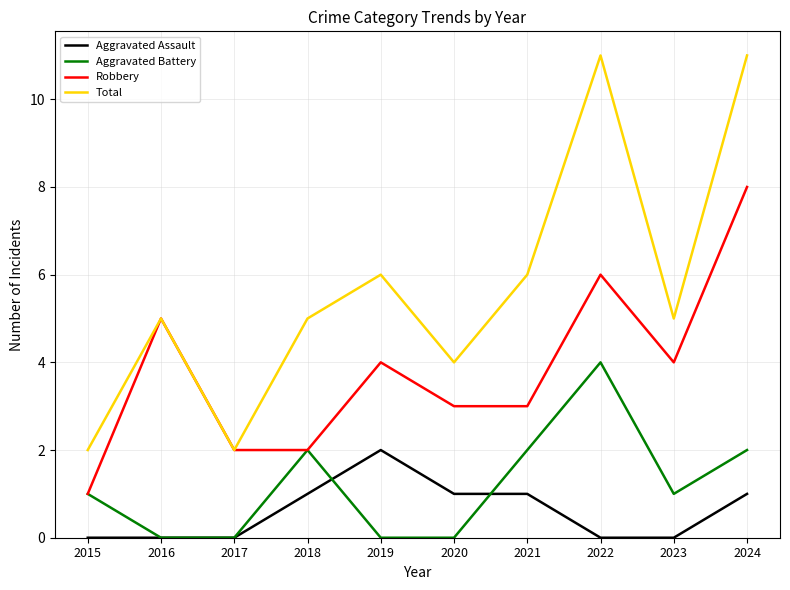

List the series in order of their peak value, lowest first.

Aggravated Assault, Aggravated Battery, Robbery, Total